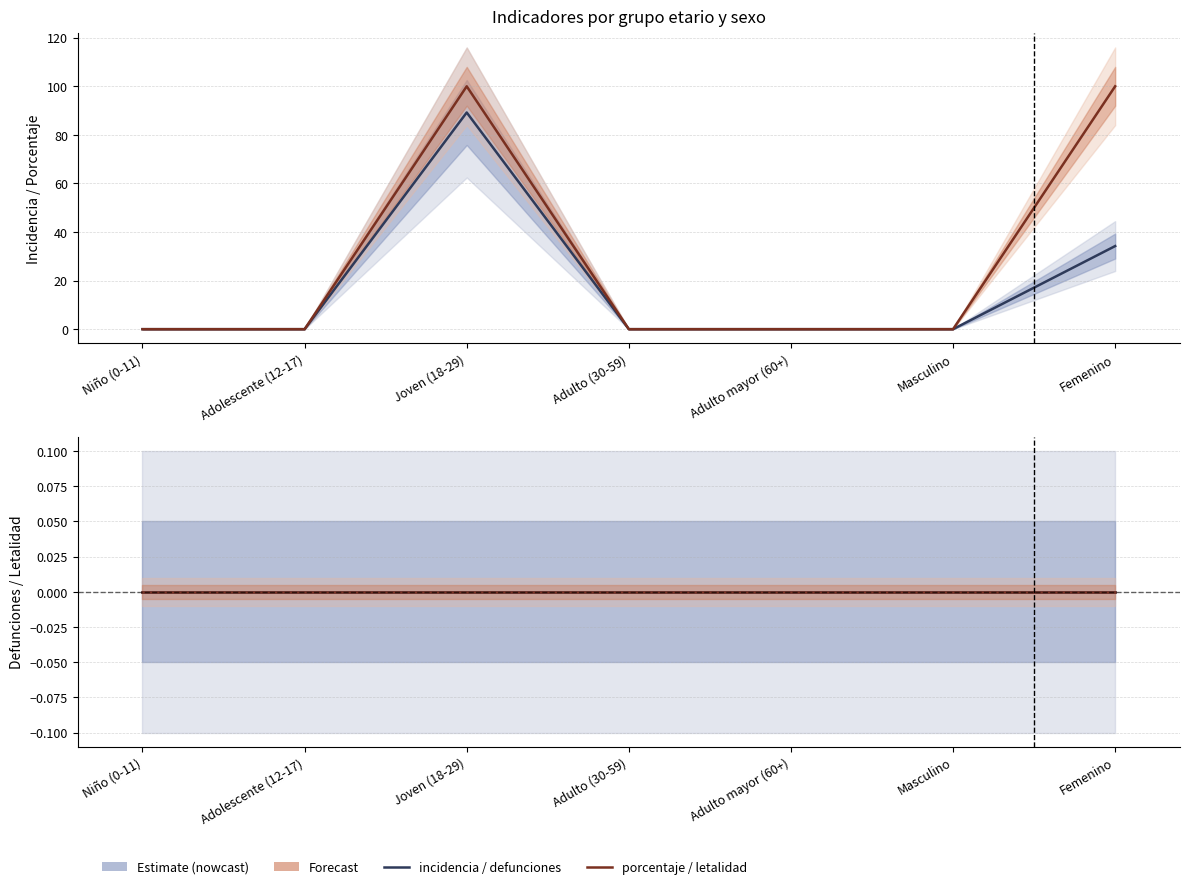

At which label does porcentaje reach its minimum?

Niño (0-11)